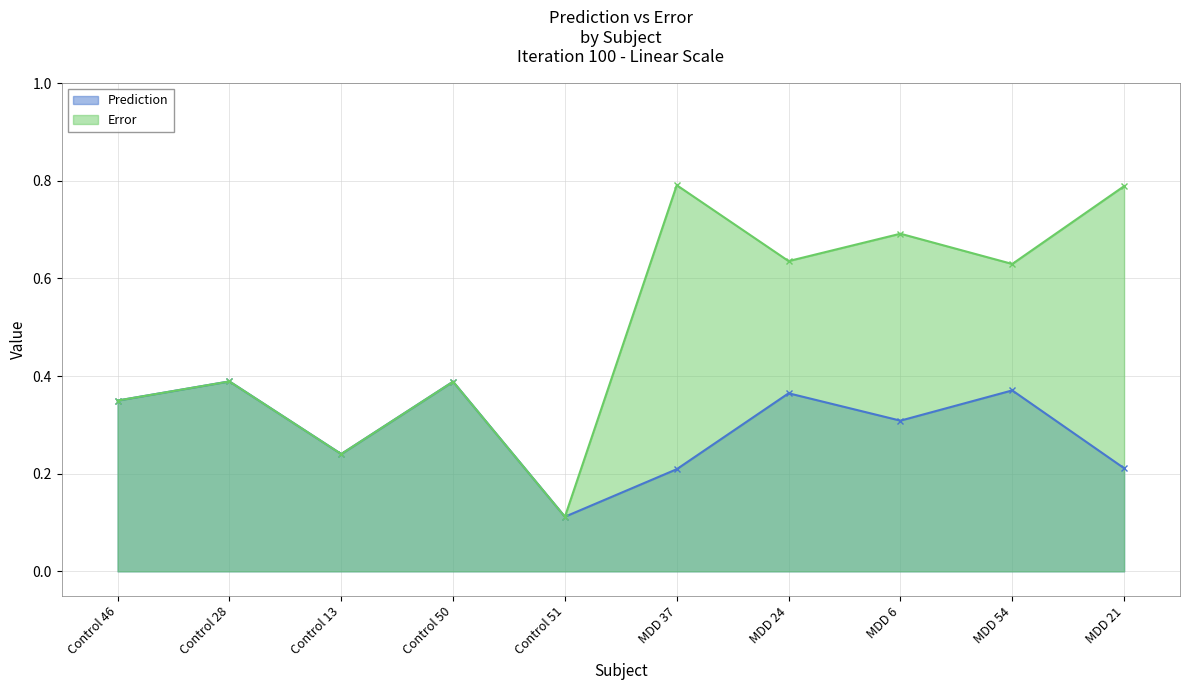

What is the value of the Prediction point at the 8th from the left?

0.3